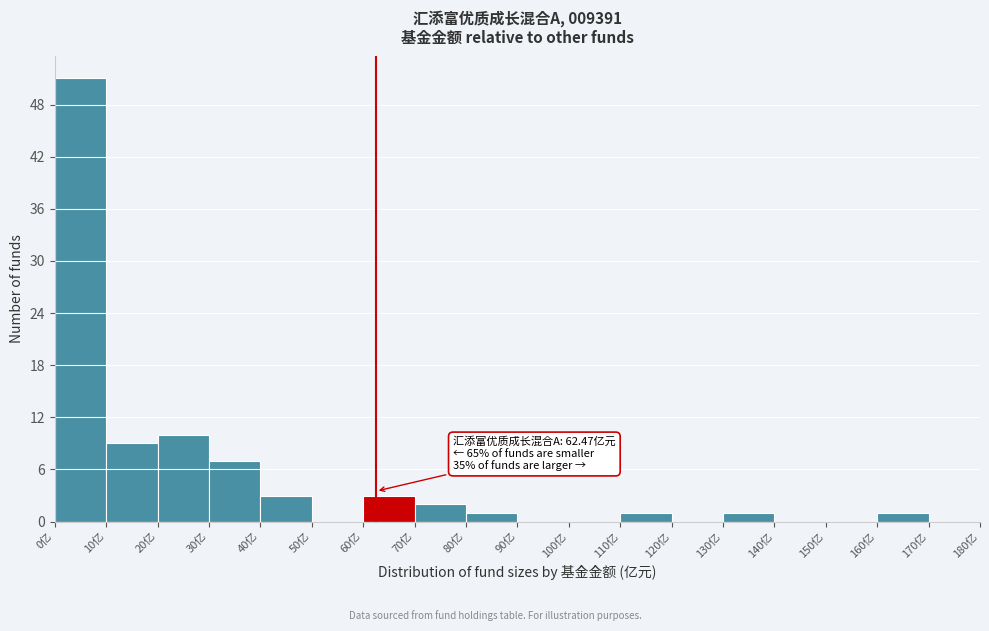

Over which range of the x-axis is the bar tallest?

0 to 10